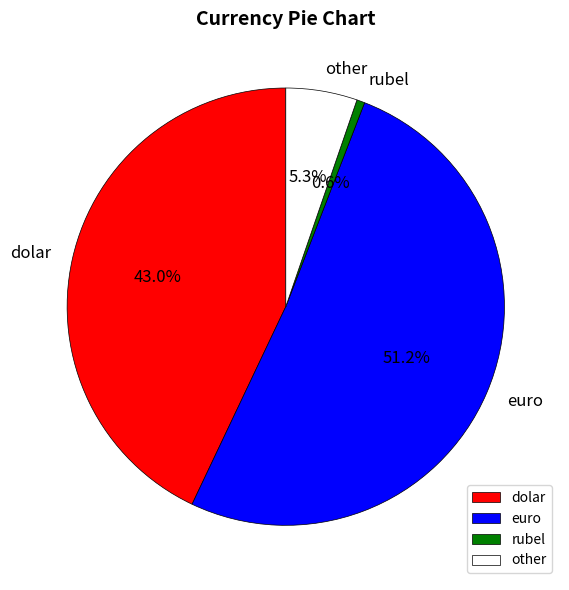

Is there any slice that represents more than half of the pie?

Yes